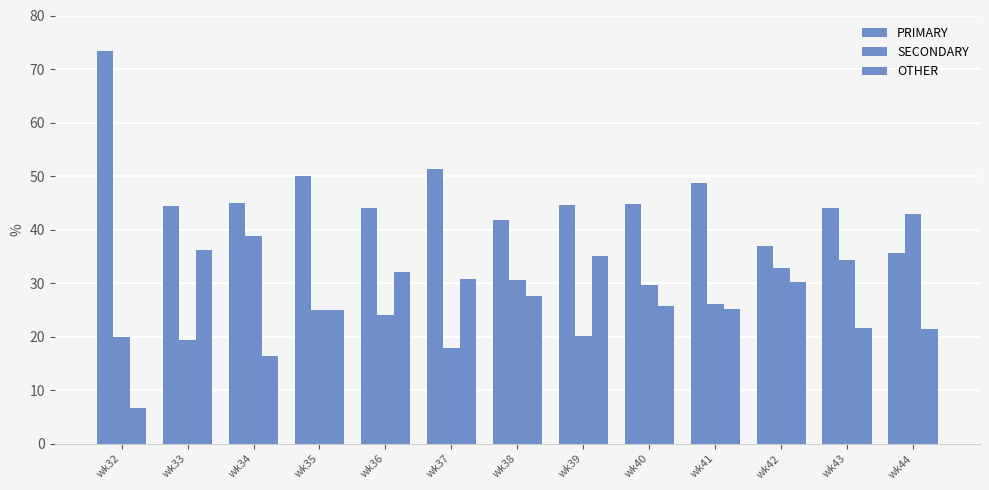

How many categories are shown in the chart?

13